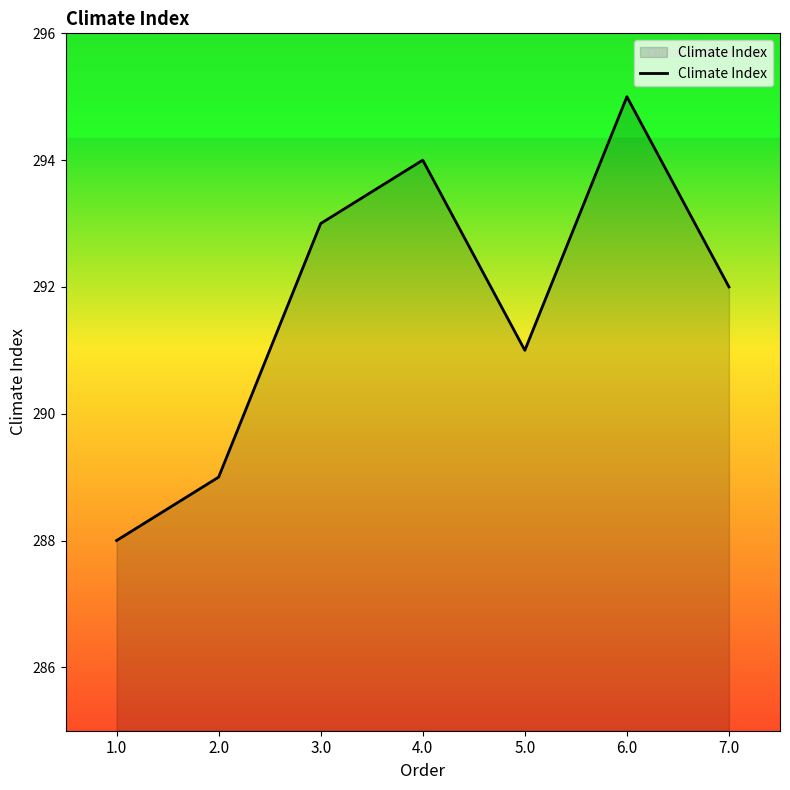

Rank the categories by value from lowest to highest.

1.0, 2.0, 5.0, 7.0, 3.0, 4.0, 6.0